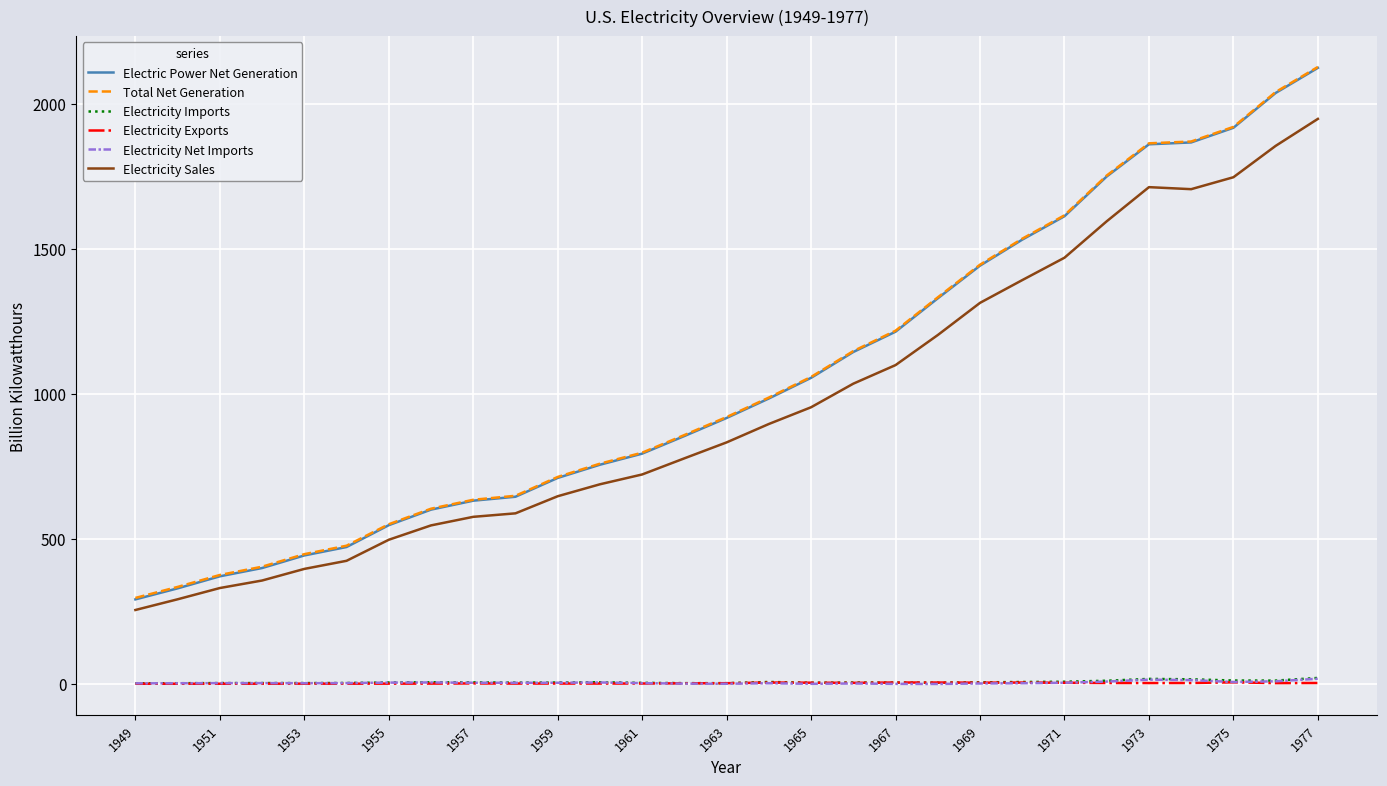

What is the maximum value shown in the chart?

2127.4